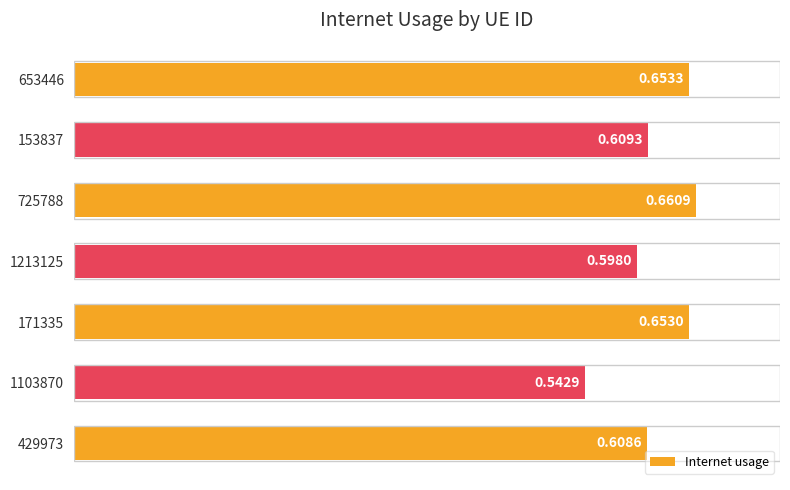

At which label is the value closest to 0?

1103870